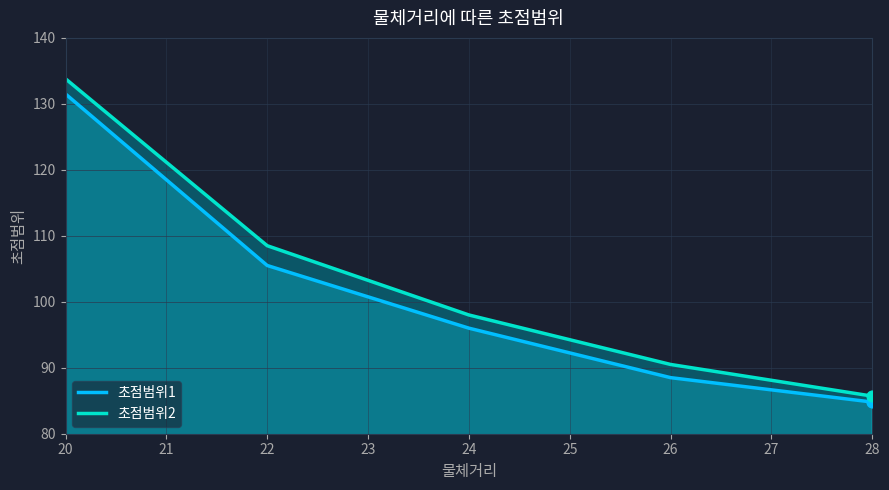

At which category is the sum across all series the highest?

20